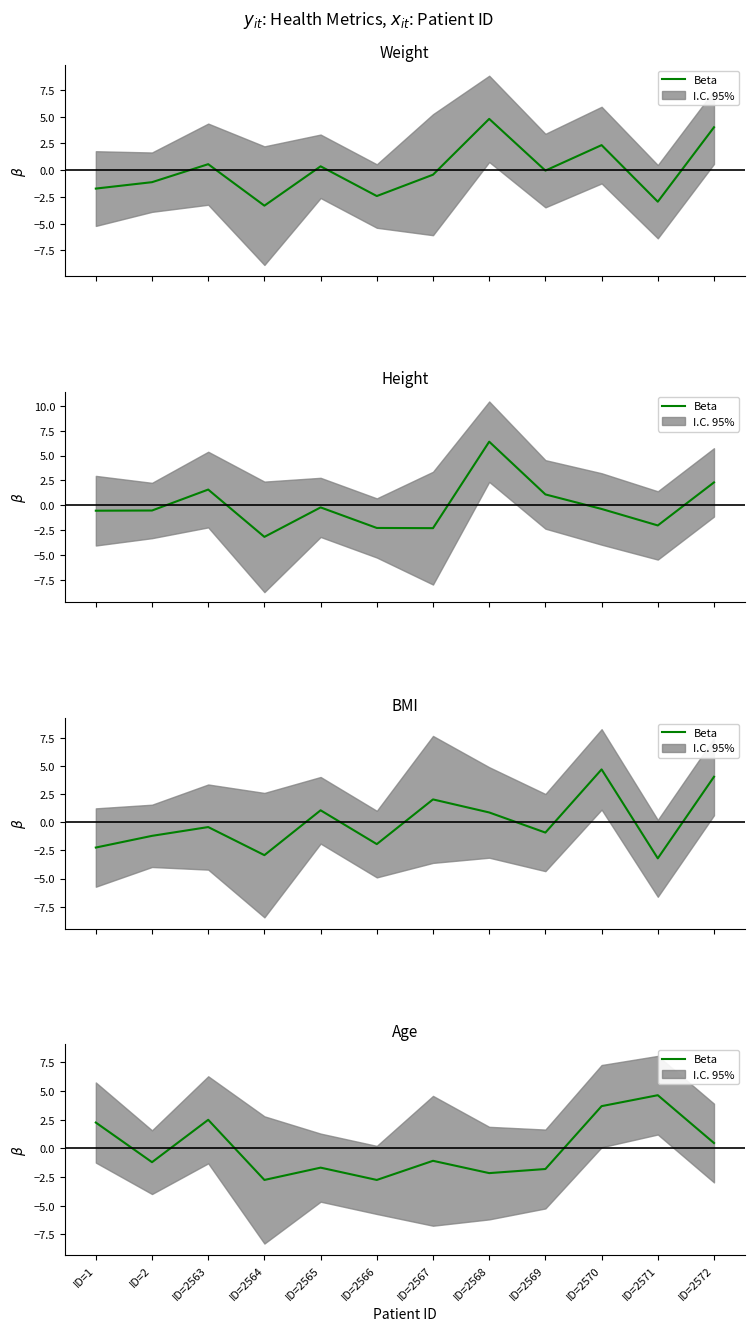

Reading left to right, what are all the values shown in this chart?

ID=1=2.2	ID=2=-1.2	ID=2563=2.5	ID=2564=-2.8	ID=2565=-1.7	ID=2566=-2.8	ID=2567=-1.1	ID=2568=-2.2	ID=2569=-1.8	ID=2570=3.7	ID=2571=4.6	ID=2572=0.5